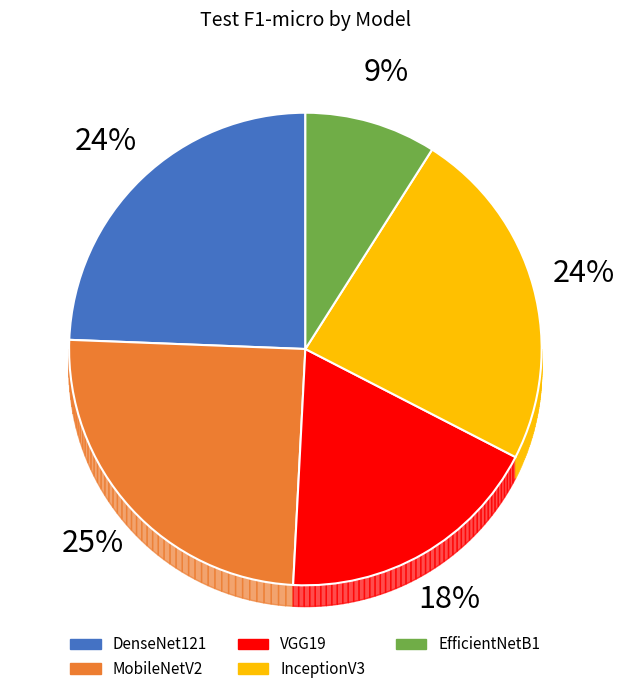

True or false: EfficientNetB1 accounts for 9% of the total.

True